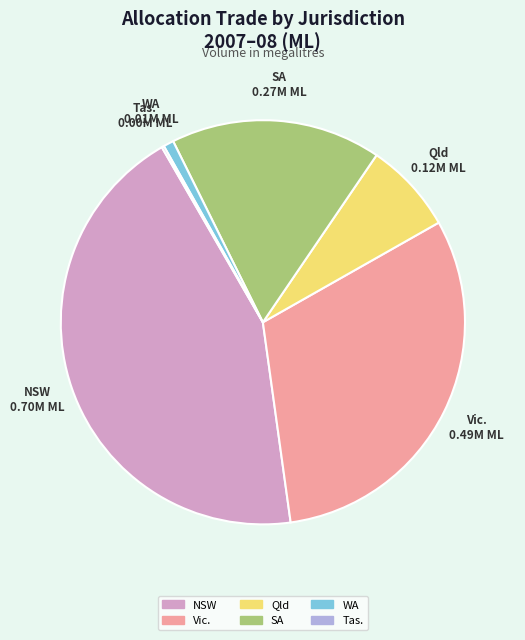

Do Qld and SA together represent more than half of the pie?

No